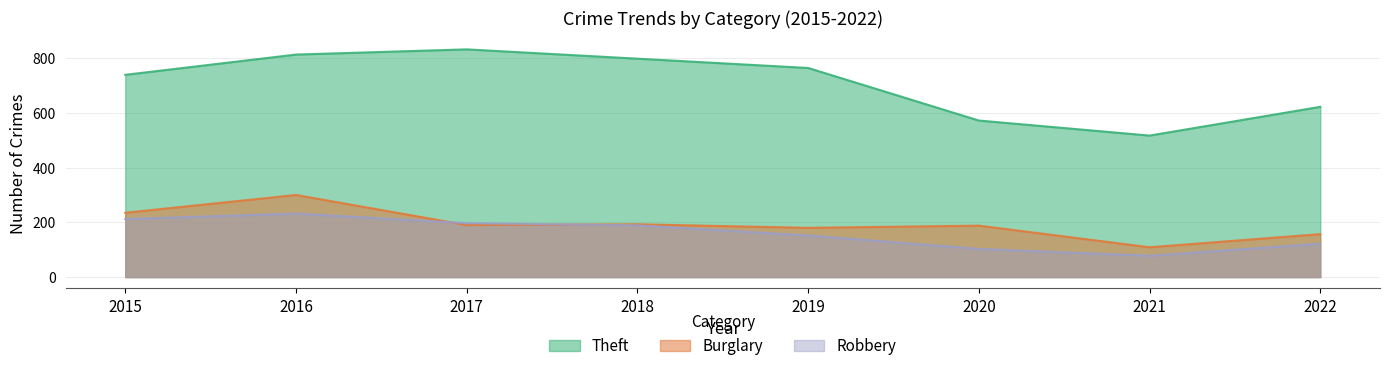

Rank the series at 2021 from highest to lowest value.

Theft, Burglary, Robbery